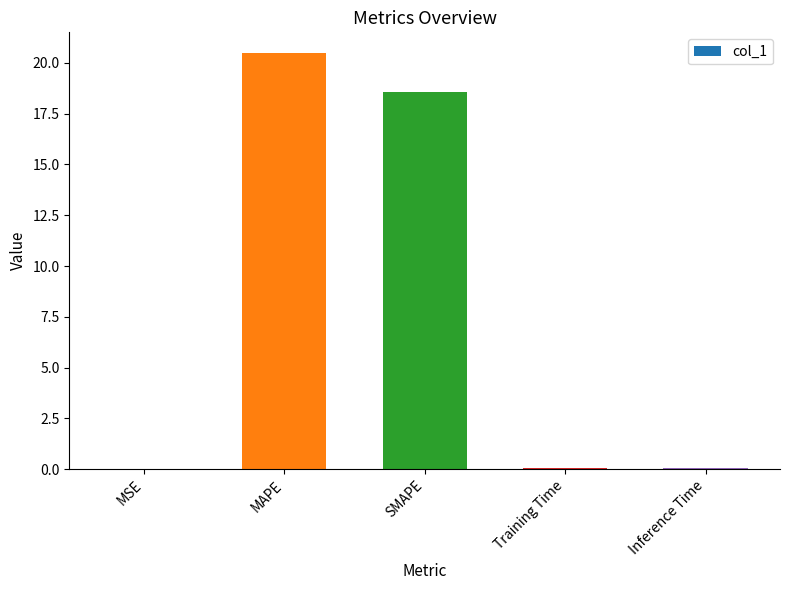

What value does the data have at SMAPE?

18.6